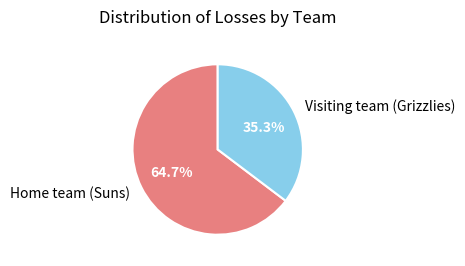

How many segments does this pie chart have?

2